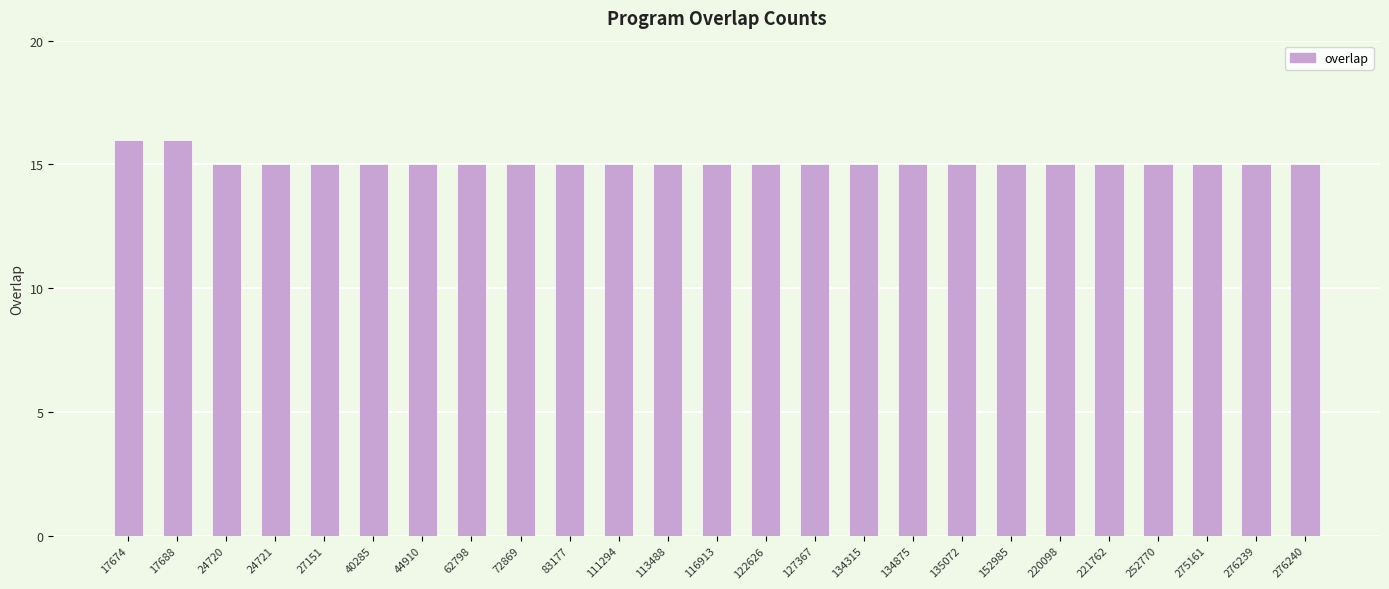

True or false: the data shows 15 at 134875.

True